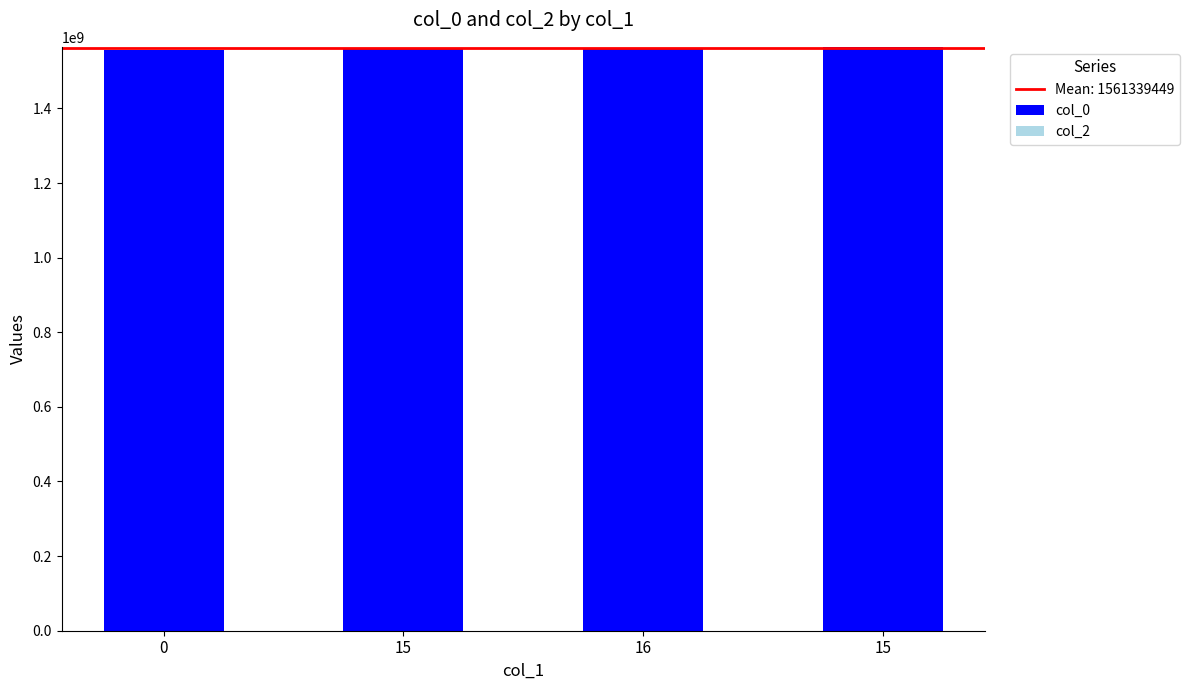

Between 15 and 15, which is larger?

15